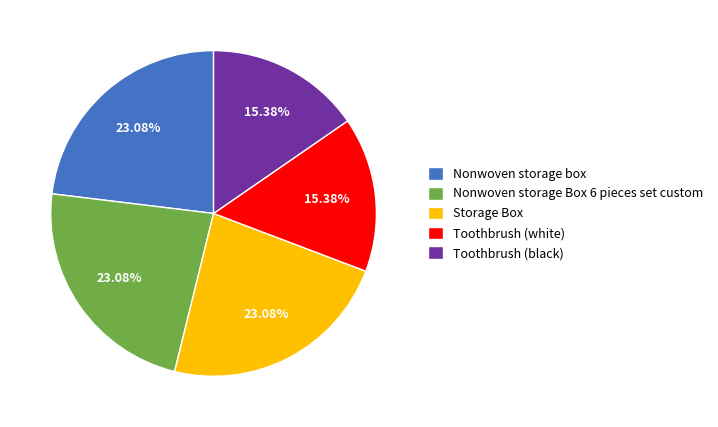

To the nearest percent, what is the combined percentage of Nonwoven storage box and Storage Box?

46%